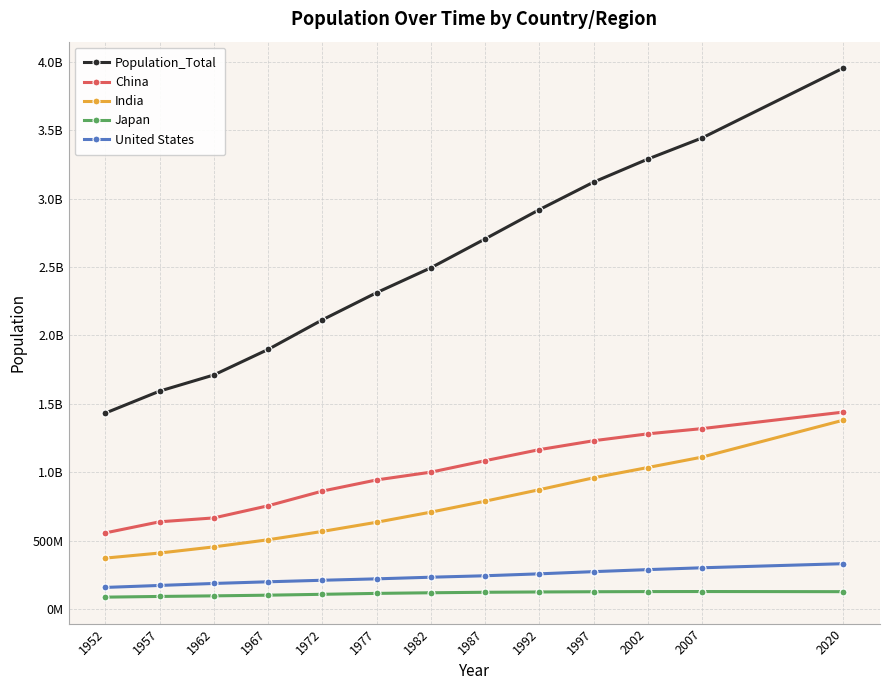

True or false: United States has a value of 485288109 at 1997.

False